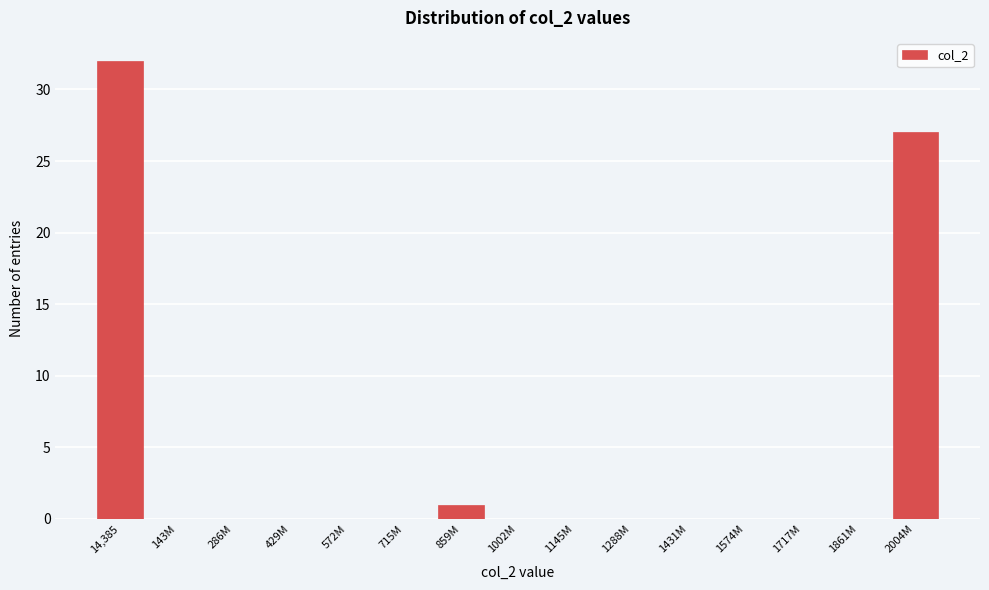

Reading left to right, extract all data points from this chart.

14,385=32	143M=0	286M=0	429M=0	572M=0	715M=0	859M=1	1002M=0	1145M=0	1288M=0	1431M=0	1574M=0	1717M=0	1861M=0	2004M=27